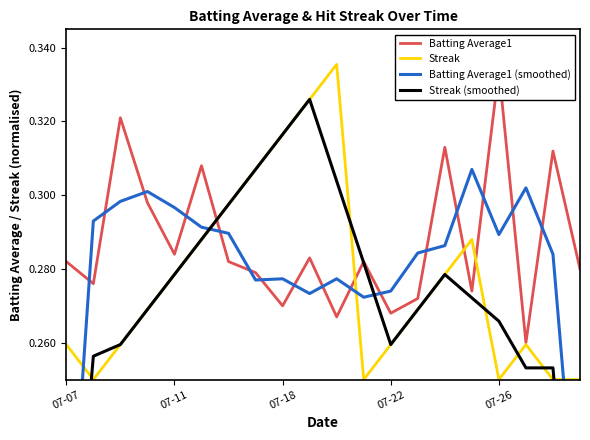

True or false: Batting Average1 has a value of 0.1 at 07-26.

False